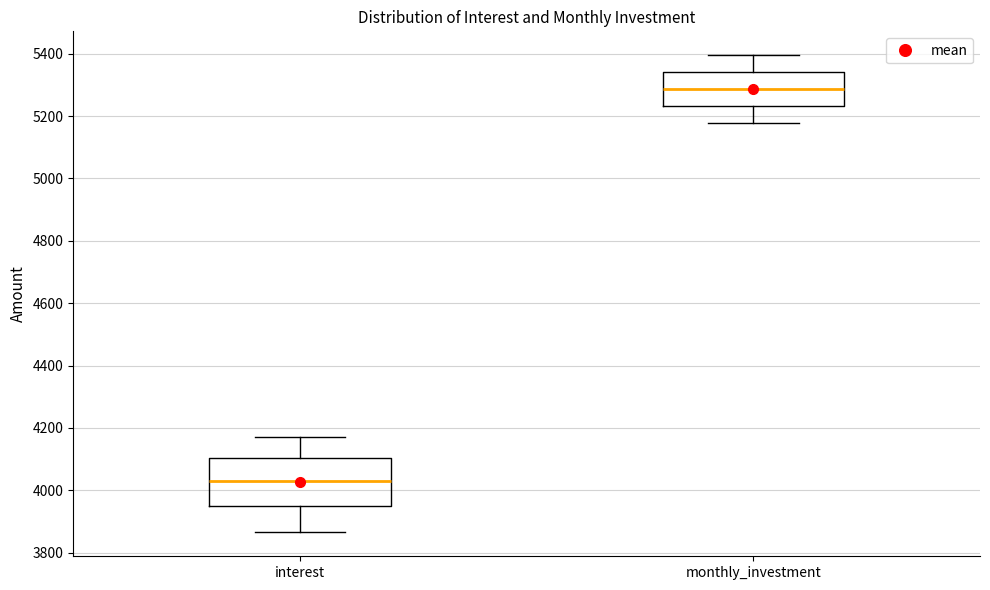

Which box has the lowest median line?

interest